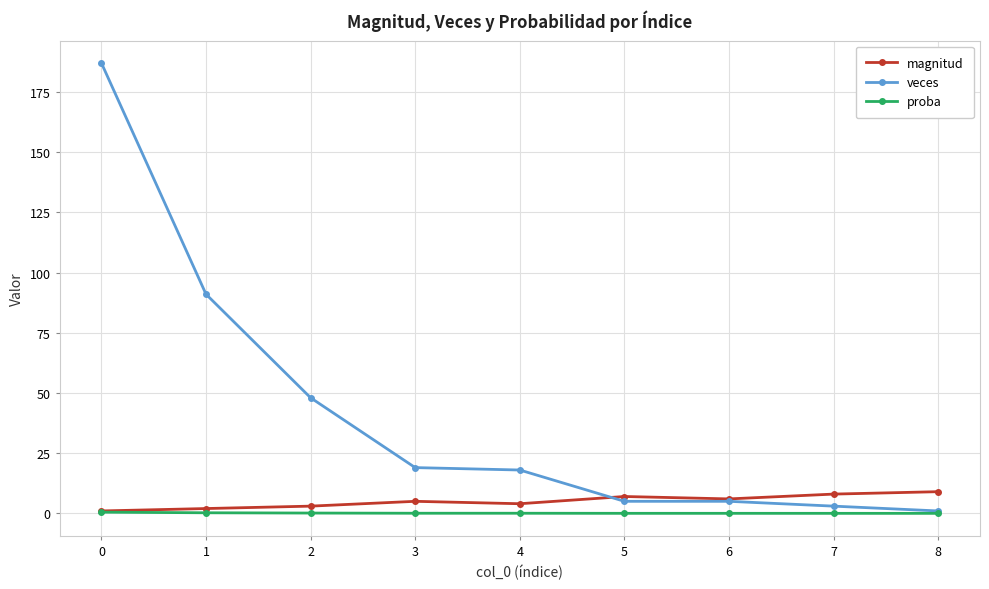

Is it true that magnitud equals 8.0 at 7?

True